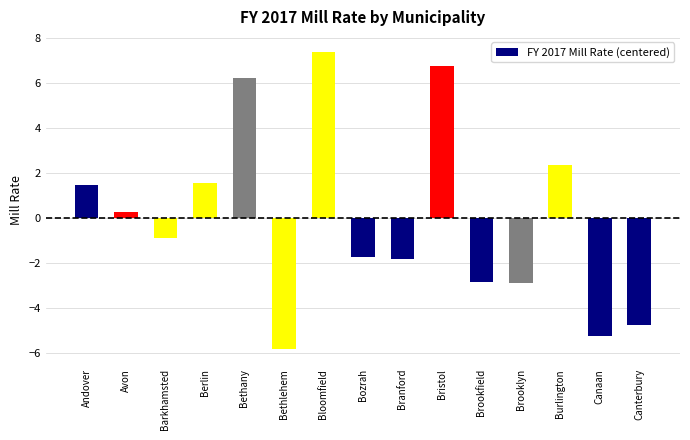

At which category does the chart reach its minimum across all series?

Bethlehem